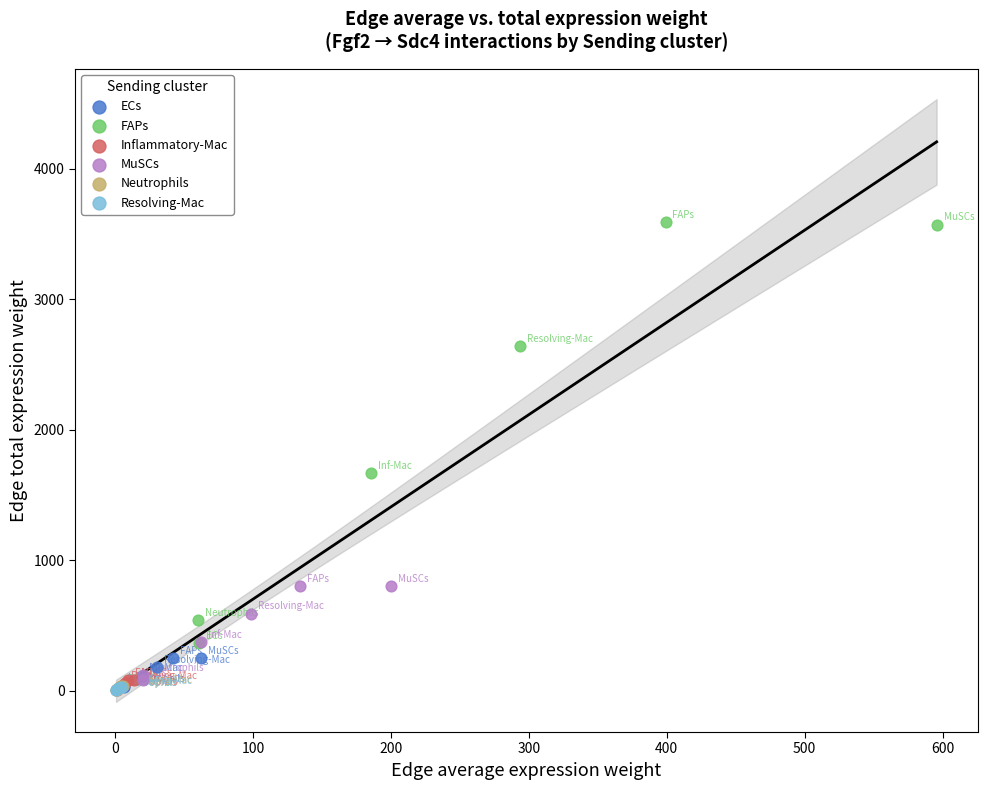

Which series contains the highest Y value?

FAPs